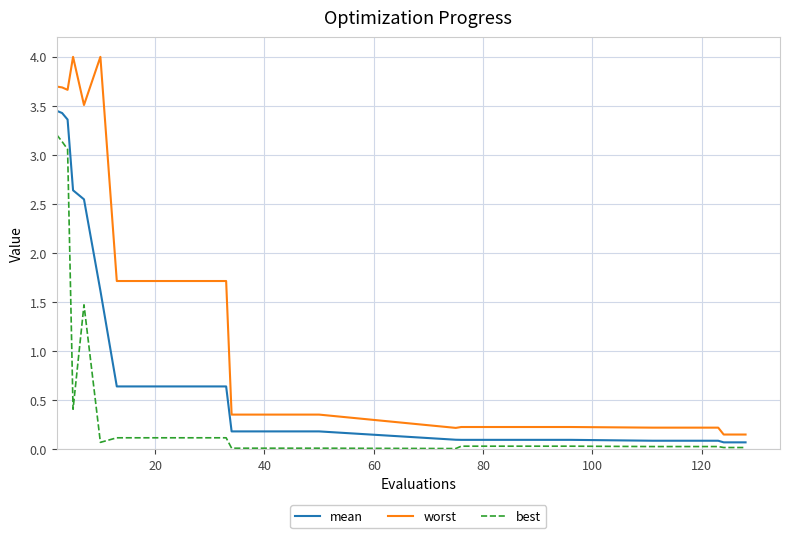

At how many categories does at least one series exceed 0?

30